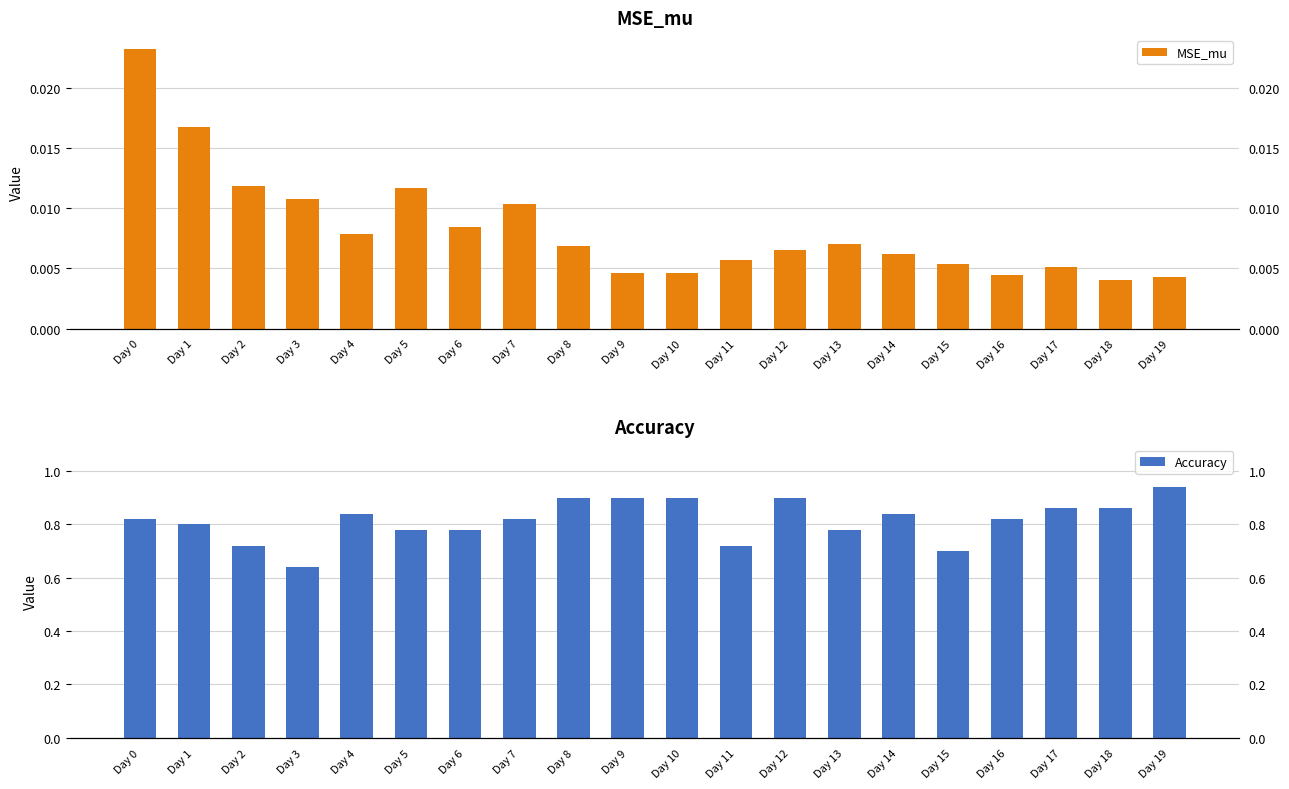

Which series has the widest spread of values?

Accuracy